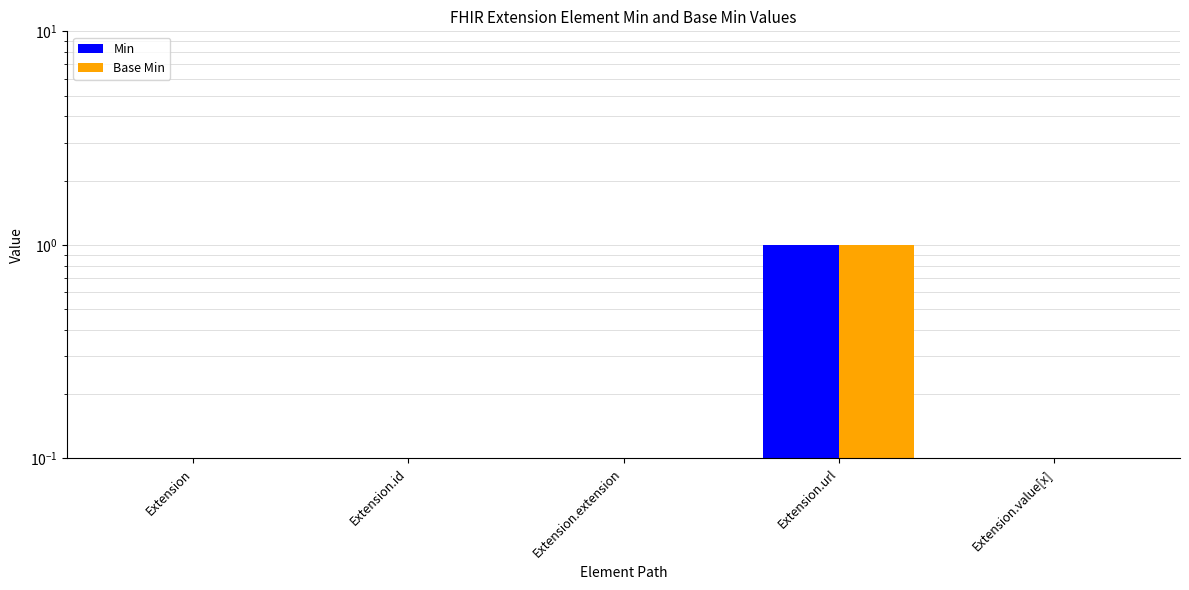

Which category has the highest value in the Min series?

Extension.url